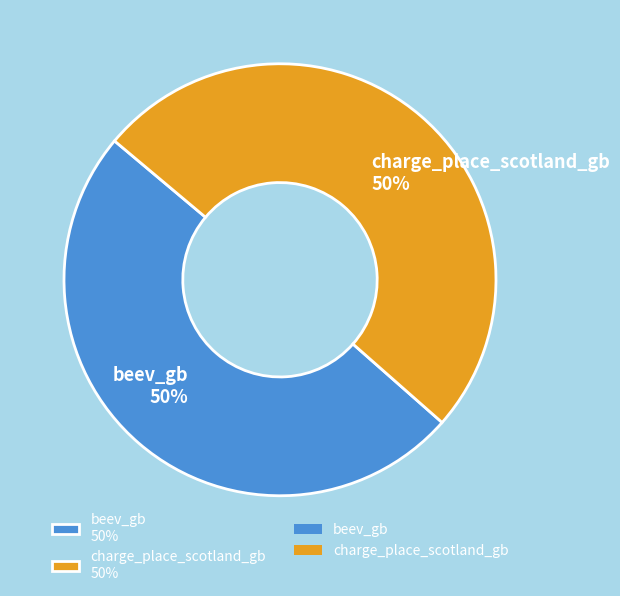

Do beev_gb 50% and charge_place_scotland_gb 50% together represent more than half of the pie?

Yes